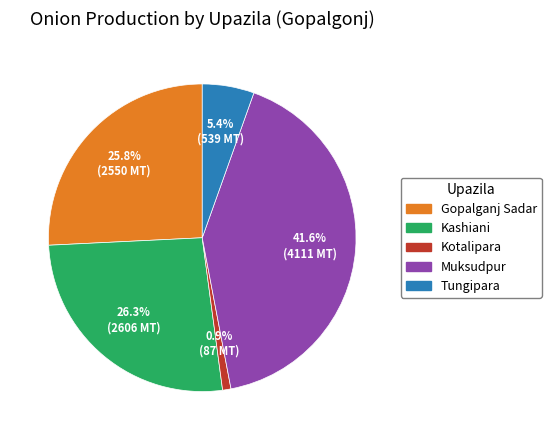

To the nearest percent, what percentage of the pie is Kotalipara?

1%